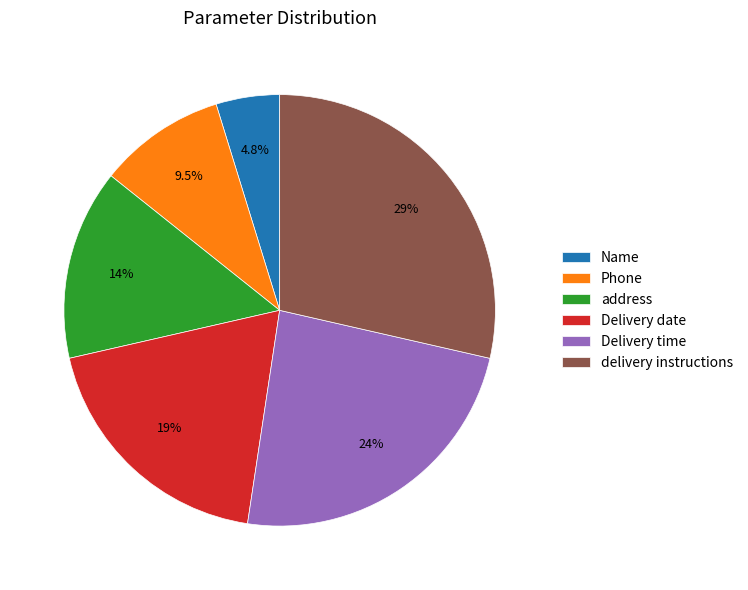

Does address represent more than half of the total?

No